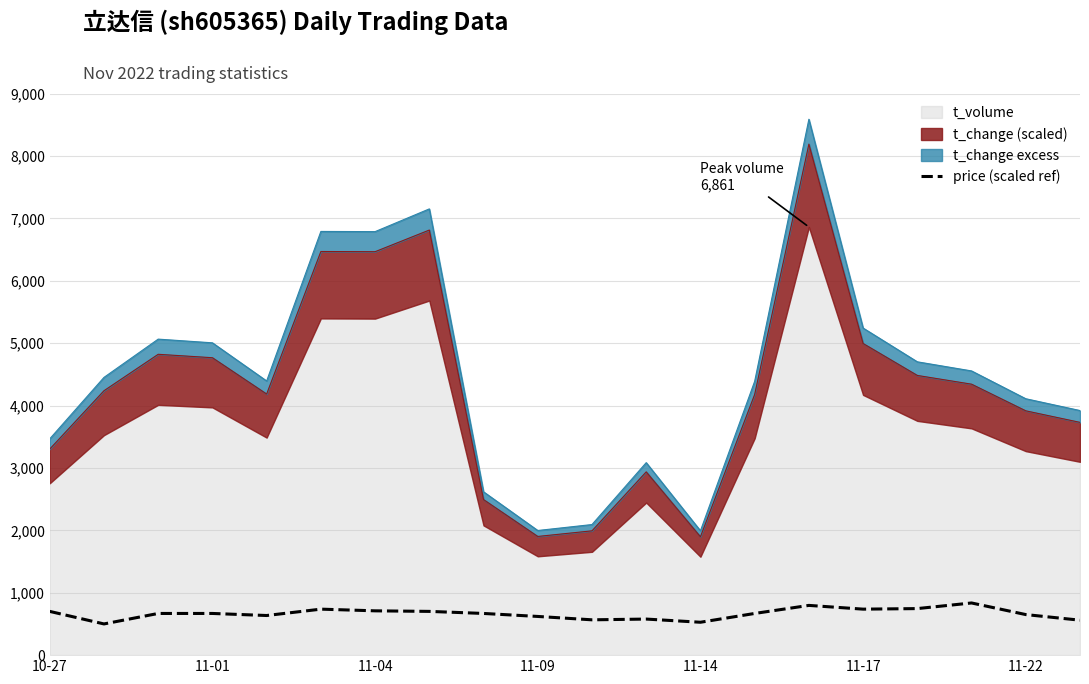

The value of price (scaled ref) at 11-01 is 668.0. True or false?

True